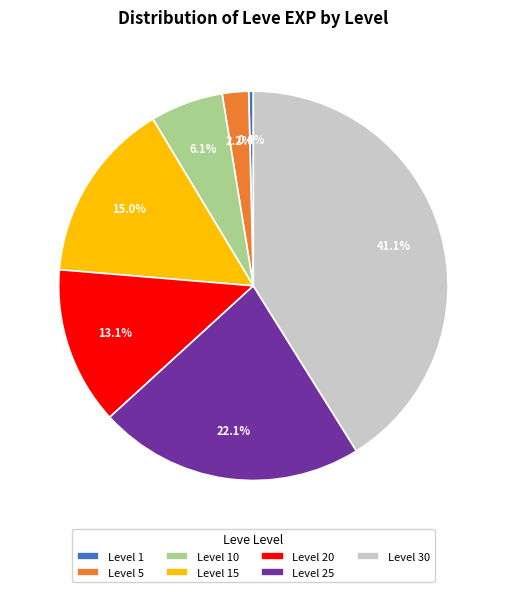

What portion of the pie excludes Level 20?

86.9%